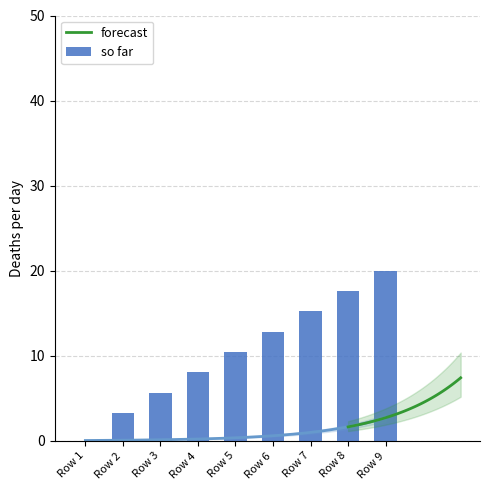

Between Row 9 and Row 4, which is larger?

Row 9